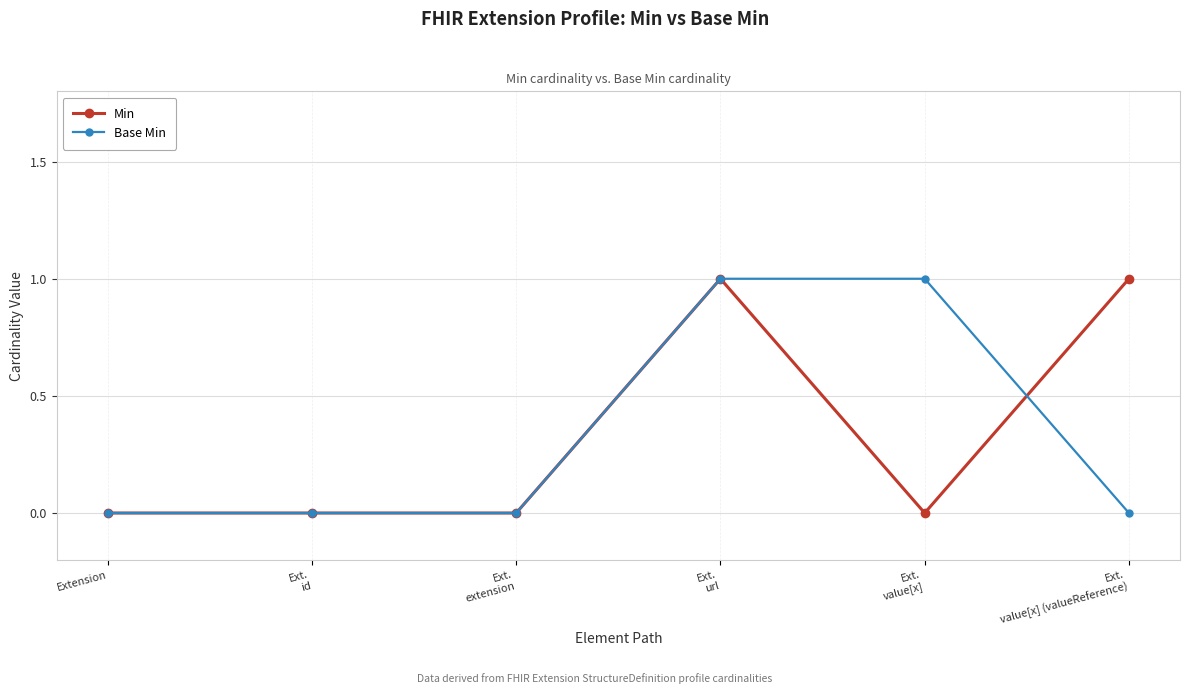

Reading left to right, transcribe all the data shown in this chart.

Min: Extension=0	Ext.
id=0	Ext.
extension=0	Ext.
url=1	Ext.
value[x]=0	Ext.
value[x] (valueReference)=1
Base Min: Extension=0	Ext.
id=0	Ext.
extension=0	Ext.
url=1	Ext.
value[x]=1	Ext.
value[x] (valueReference)=0